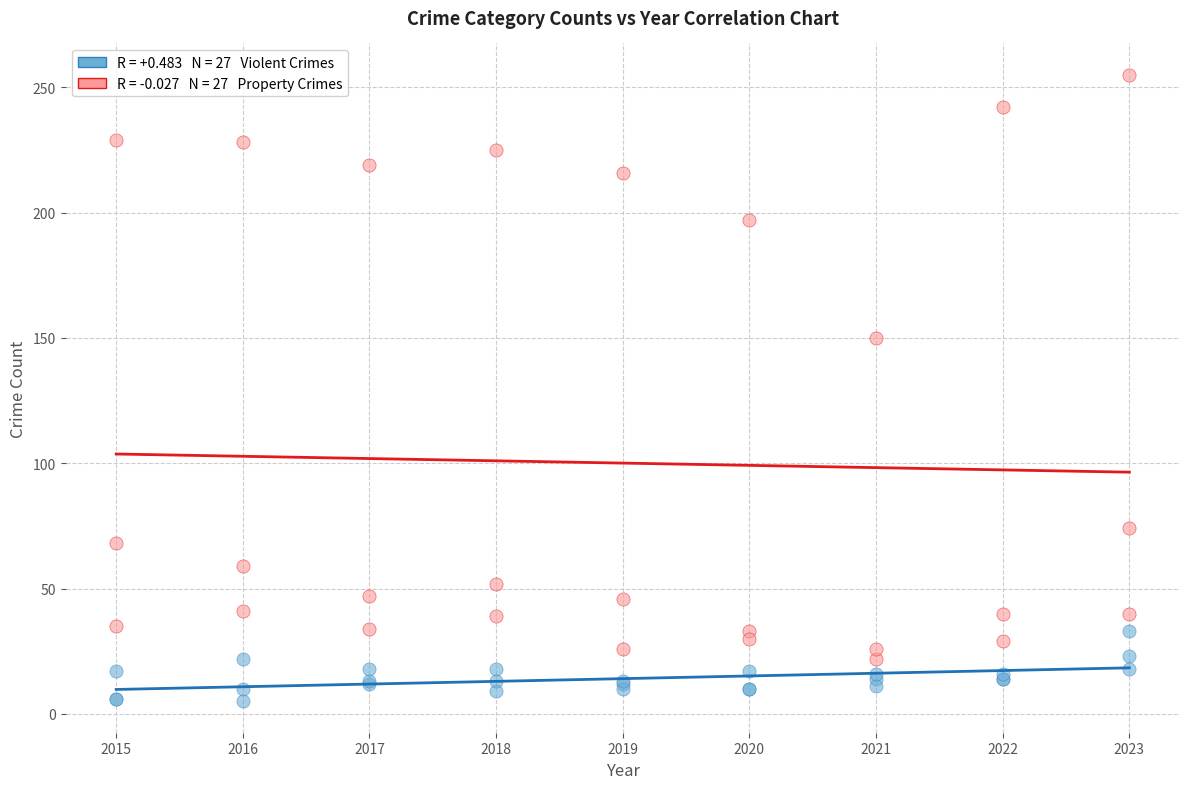

Across all series, what Y value is closest to 130?

150